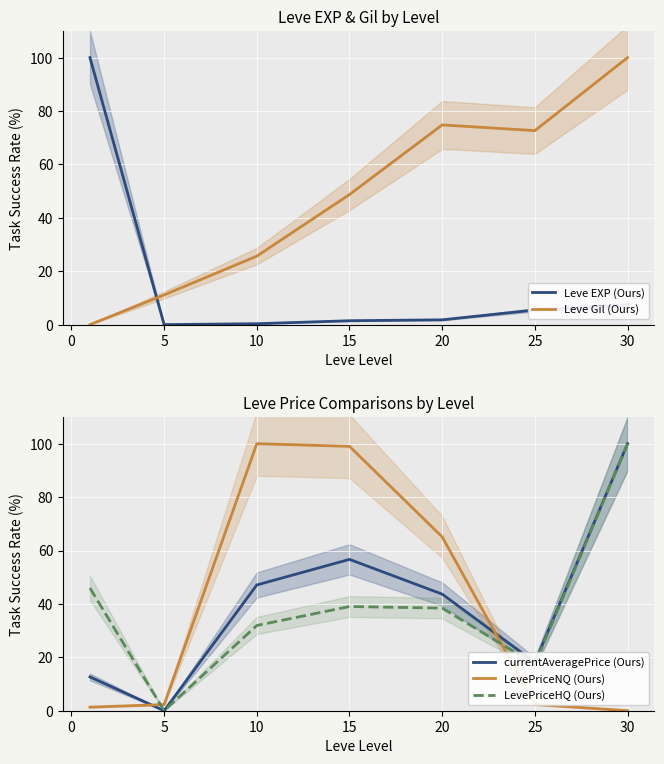

What is the sum of all LevePriceHQ (Ours) values?

272.7